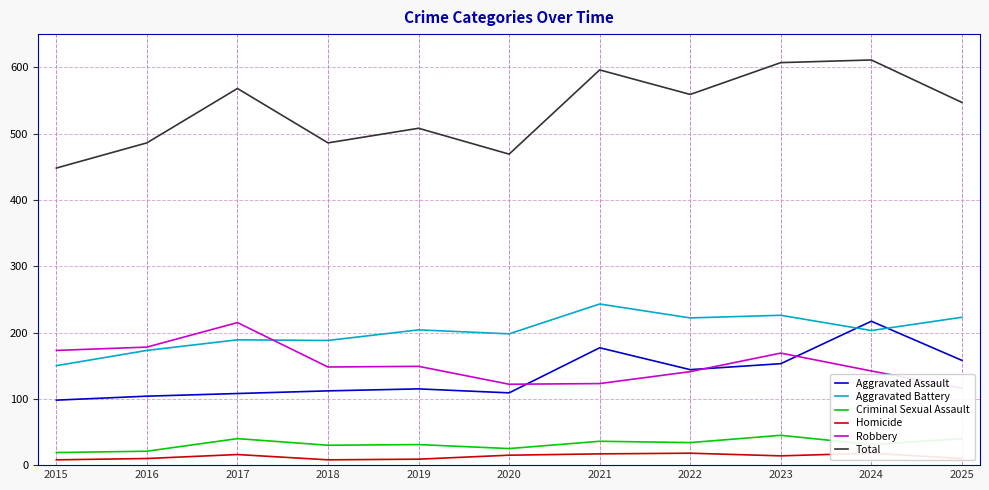

Between 2018 and 2020, which series saw the biggest shift?

Robbery